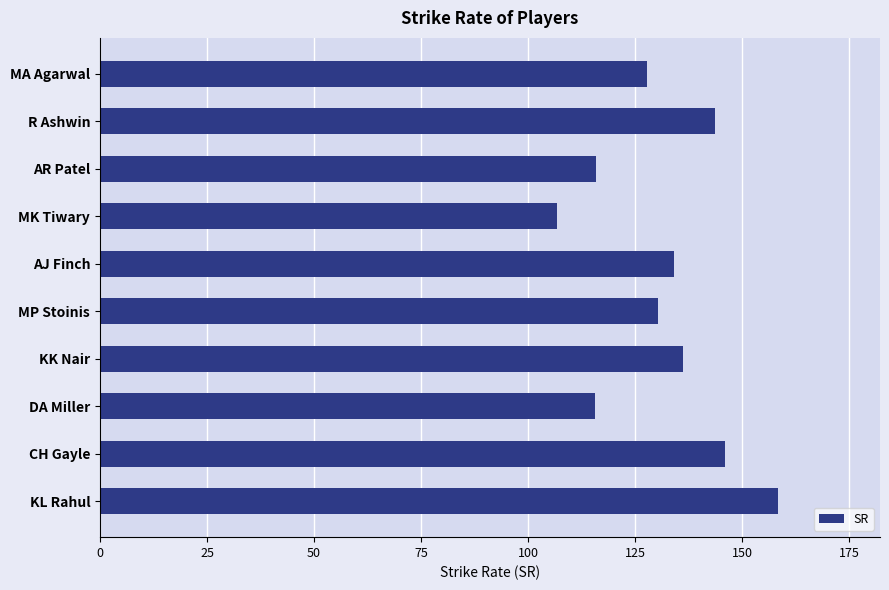

What is the approximate value at KL Rahul?

158.4